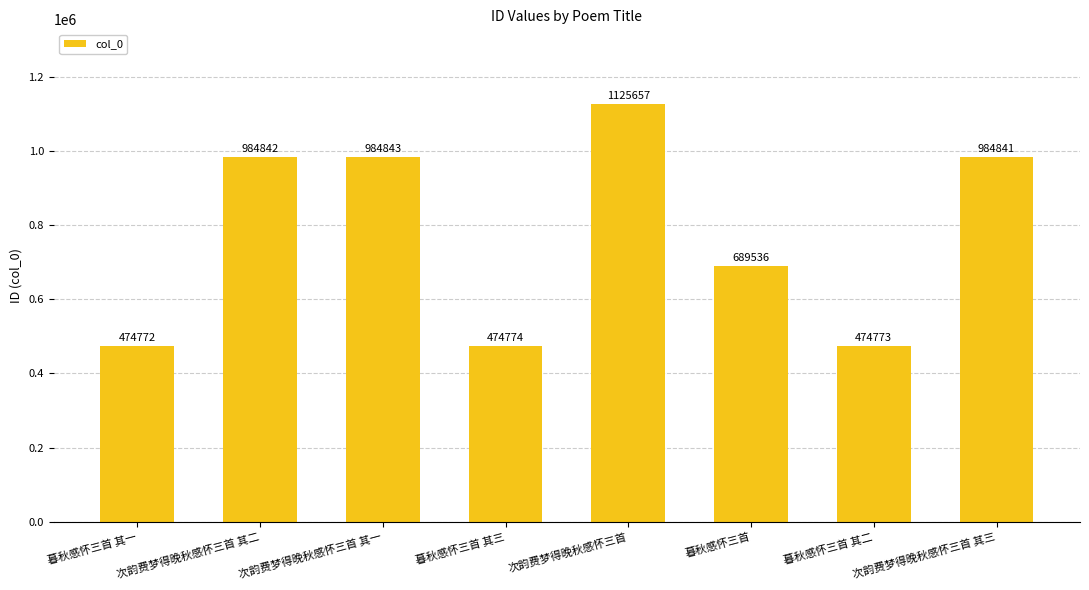

Rank the categories by value from lowest to highest.

暮秋感怀三首 其一, 暮秋感怀三首 其二, 暮秋感怀三首 其三, 暮秋感怀三首, 次韵费梦得晚秋感怀三首 其三, 次韵费梦得晚秋感怀三首 其二, 次韵费梦得晚秋感怀三首 其一, 次韵费梦得晚秋感怀三首